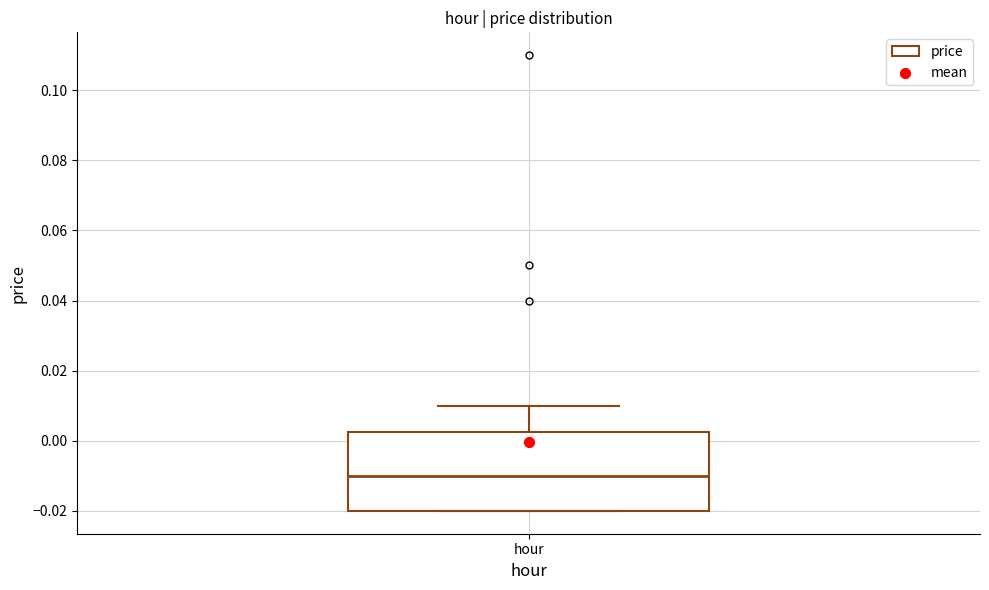

Read this box plot against the y-axis: the position of the median line, the range covered by the box, and the ends of both whiskers. The values are not printed on the chart, so give them approximately, as read against the axis.

median -0.010, box -0.020 to 0.002, whiskers -0.020 to 0.010